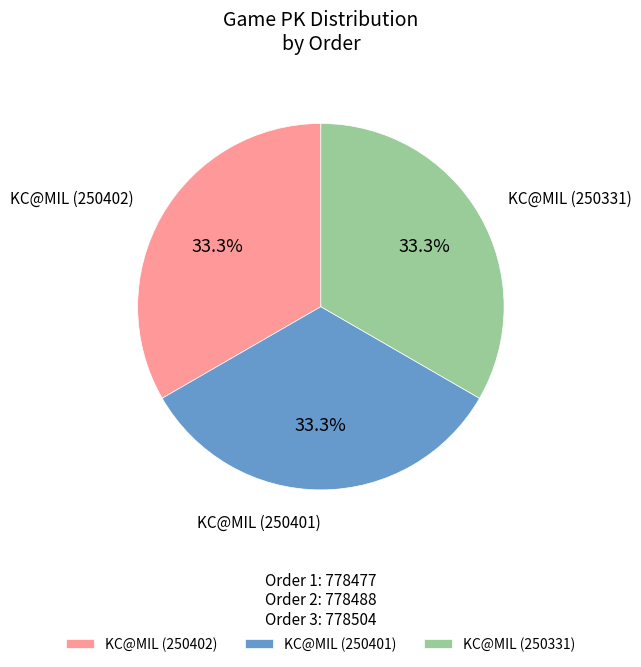

Does KC@MIL (250401) account for over 50% of the chart?

No